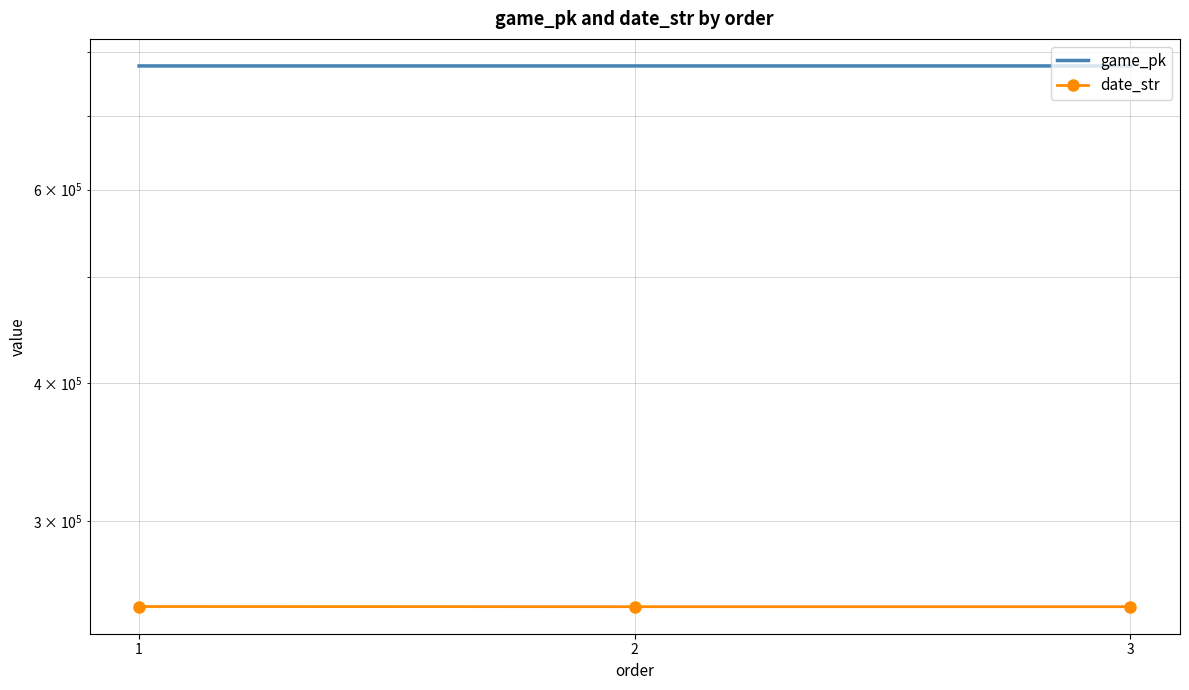

Between 1 and 3, which is larger?

3